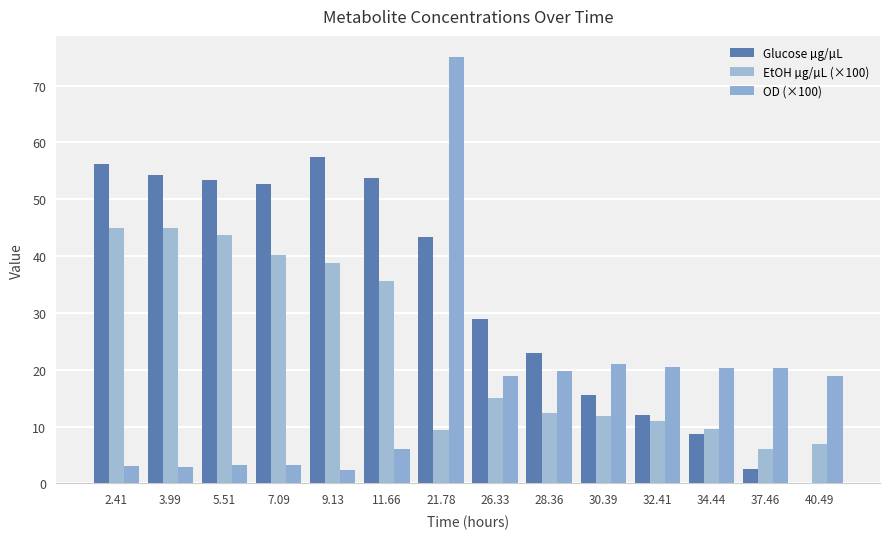

At which category does the chart reach its minimum across all series?

40.49